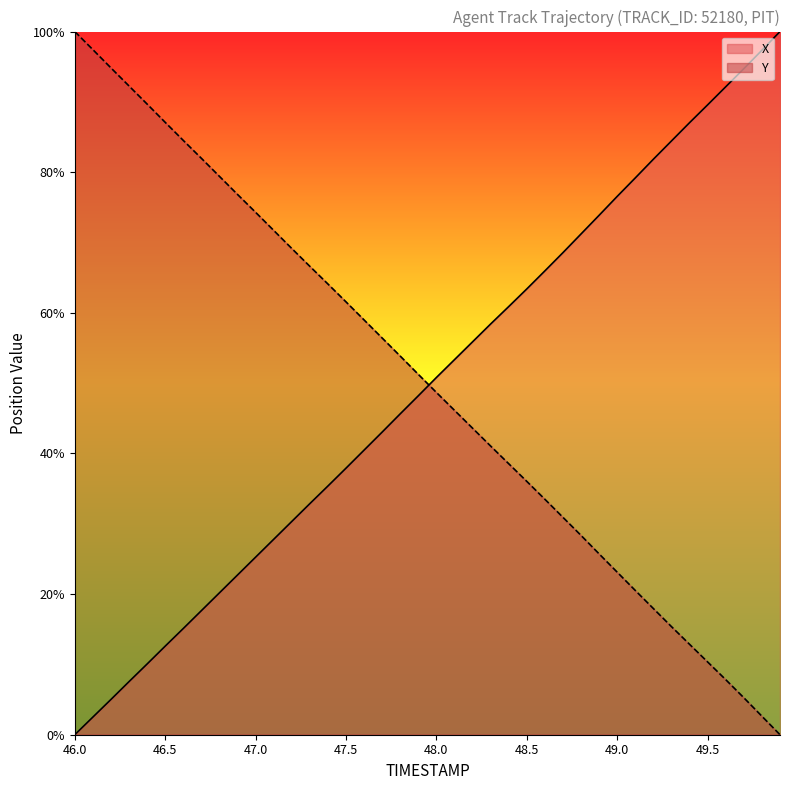

What is the difference between the highest and lowest values at 47.9?

3.0